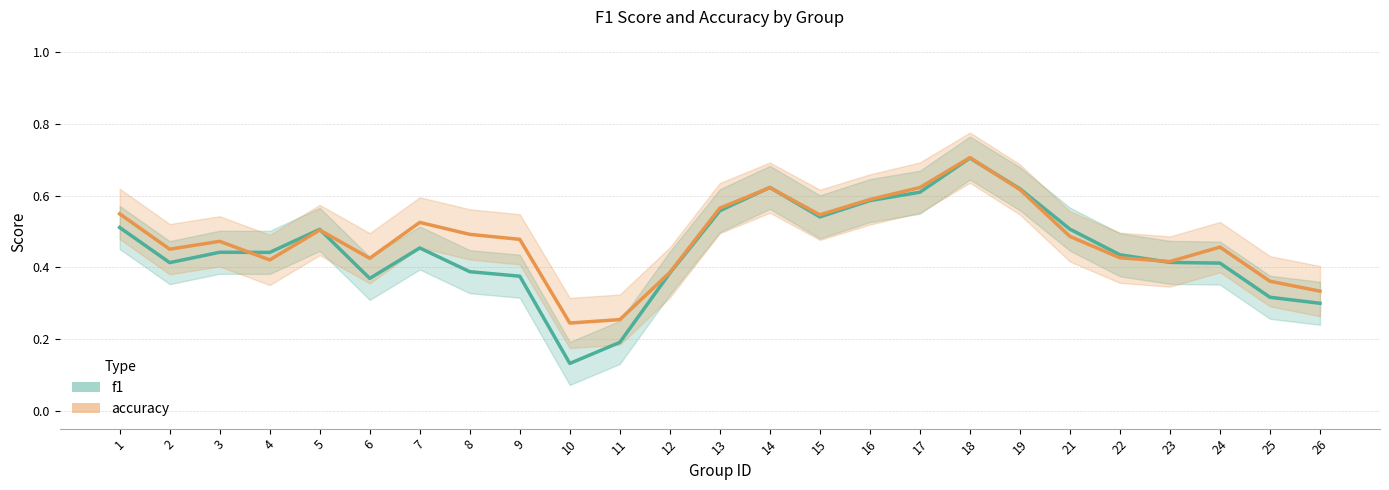

At which label is accuracy closest to 0?

10